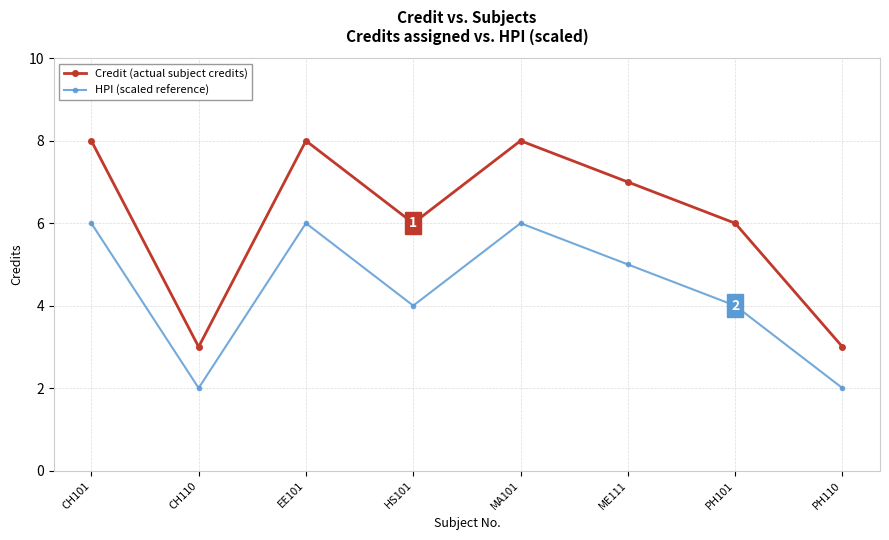

Rank the series at CH110 from highest to lowest value.

Credit (actual subject credits), HPI (scaled reference)